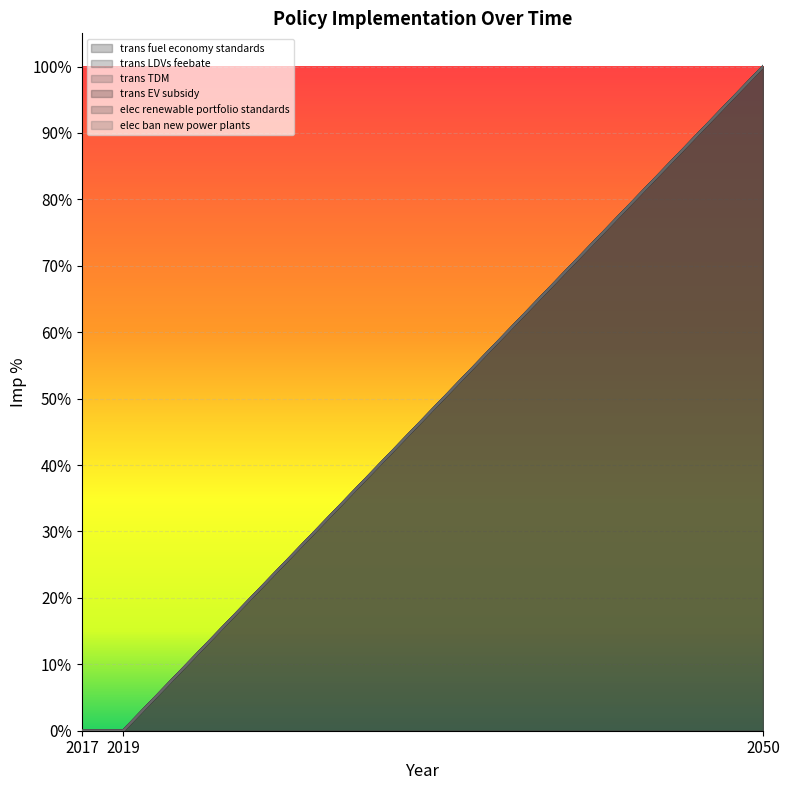

Which category has the highest value in the trans EV subsidy series?

2050